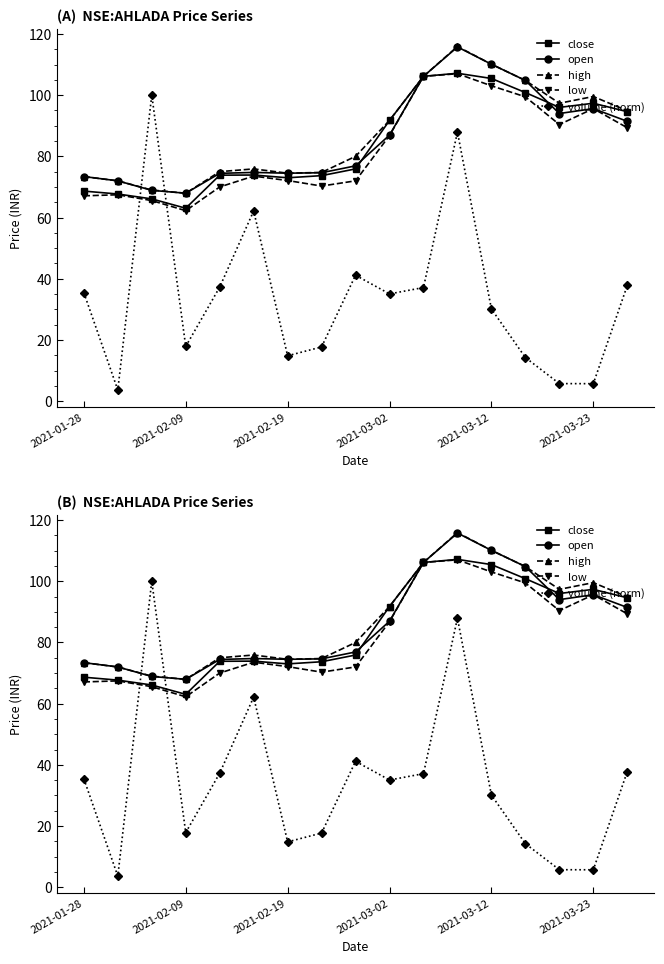

What is the difference between the maximum and second lowest values in the high series?

46.9